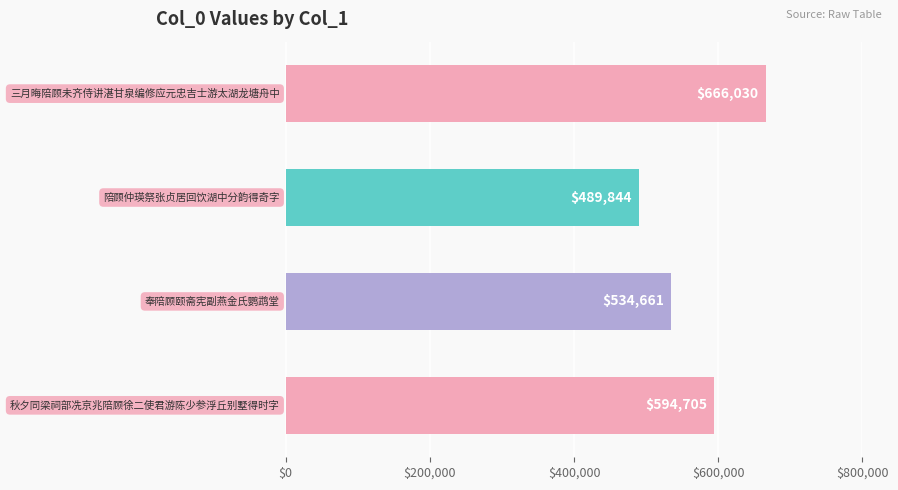

What is the value of the 3rd bar from the top?

534661